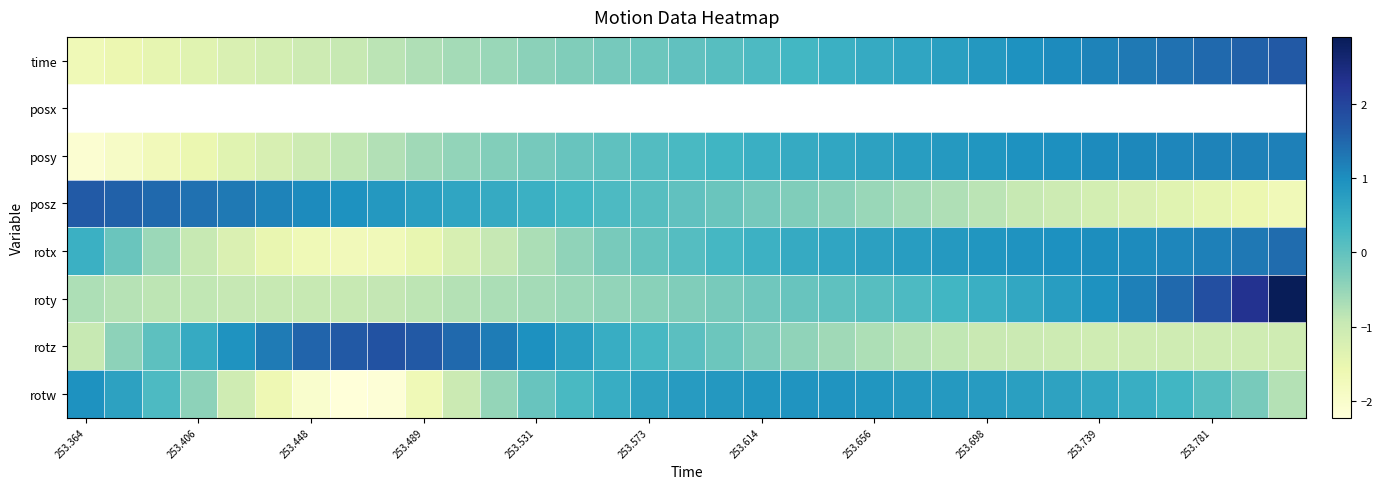

What is the maximum value shown in the chart?

2.9